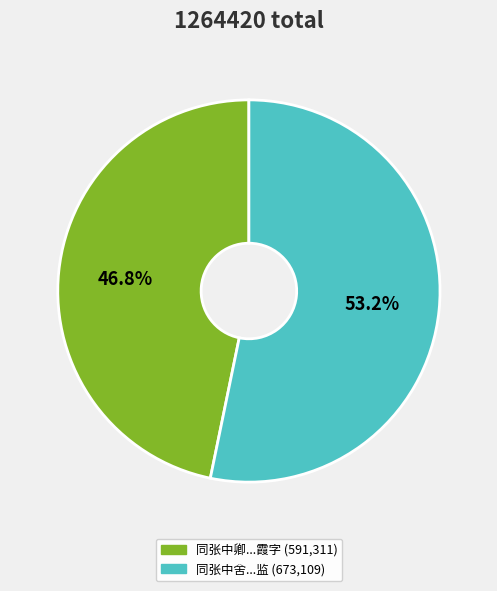

Is there a majority slice in this chart?

Yes